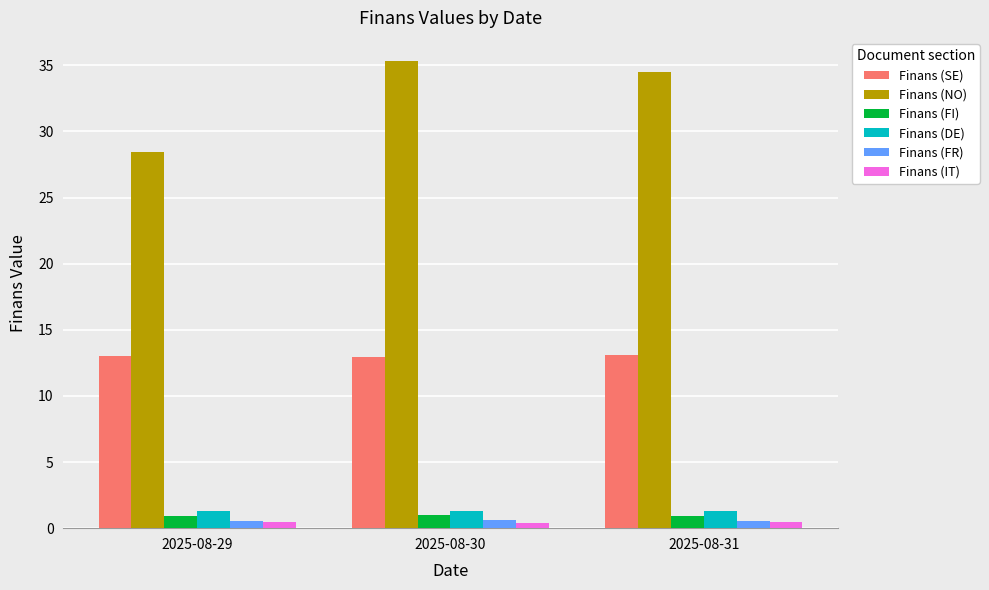

What is the approximate value of Finans (DE) at 2025-08-31?

1.3